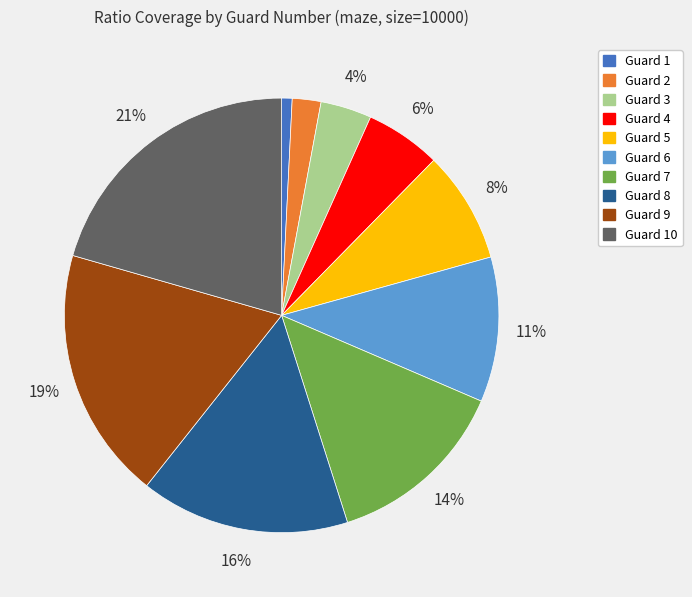

To the nearest percent, what is the average slice percentage?

10%